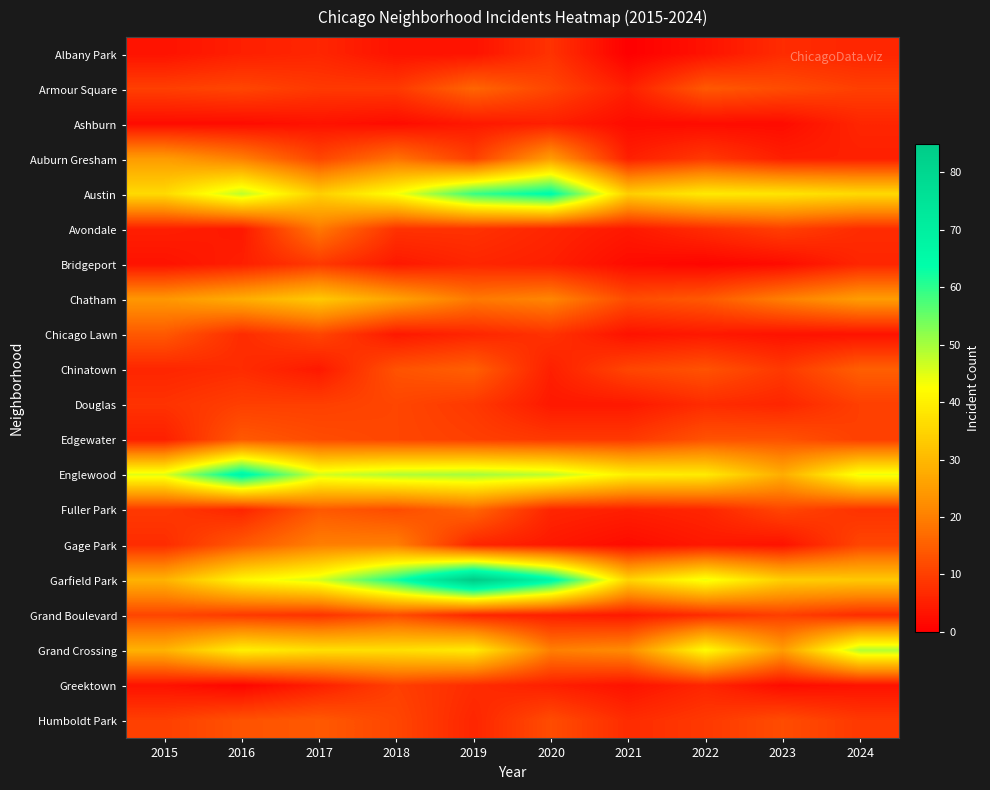

Which has a higher value, 2022 or 2020?

2020